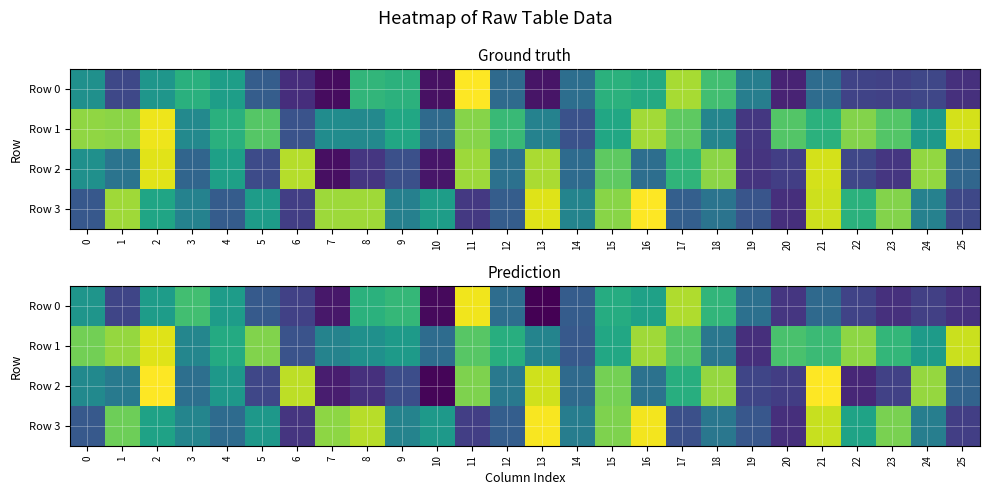

Is it true that Row 1 equals 0.0 at 9?

False